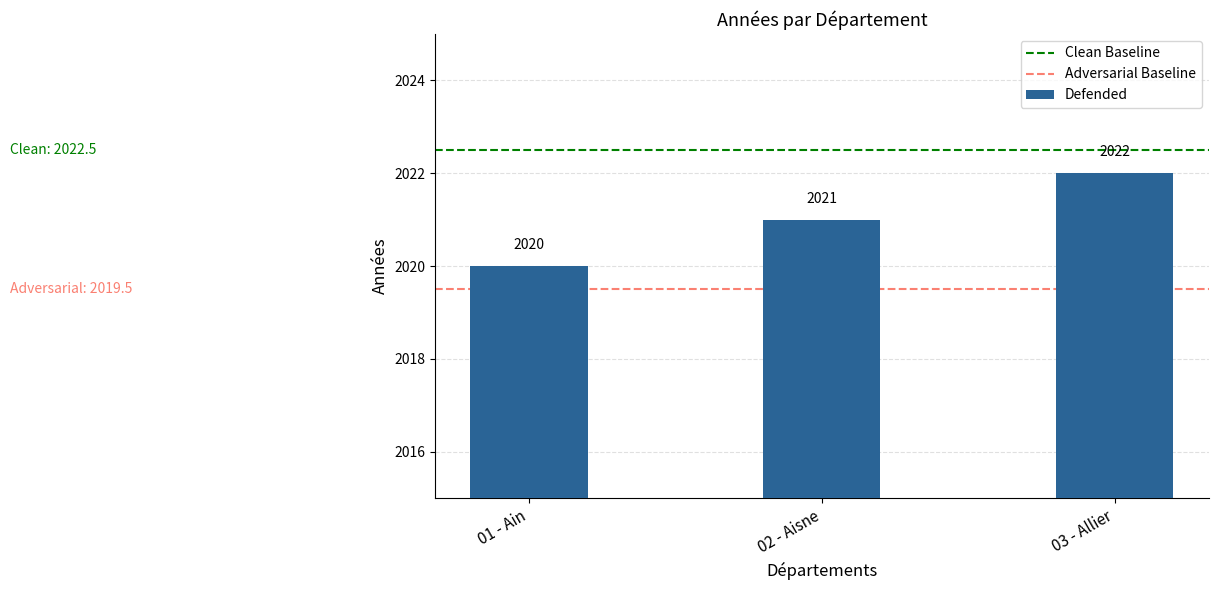

Reading left to right, list all the values displayed in this chart.

2020	2021	2022